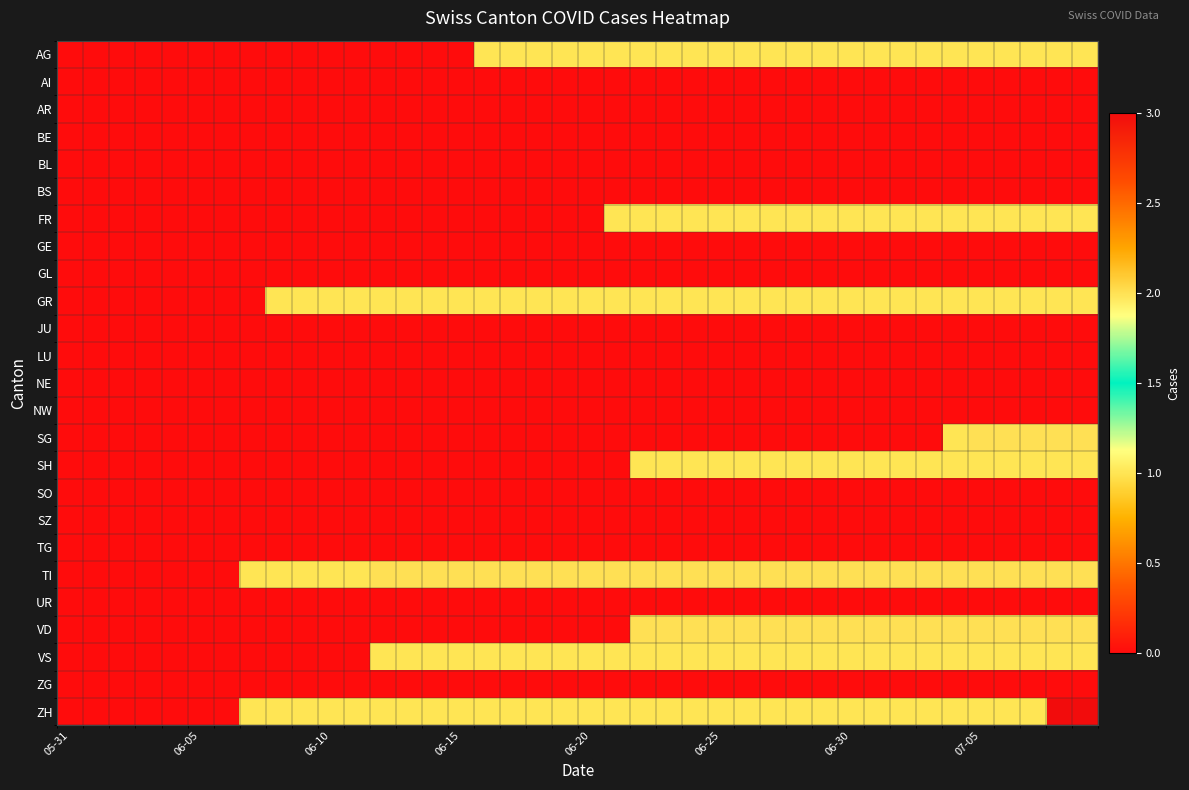

At how many categories does at least one series exceed 1?

28